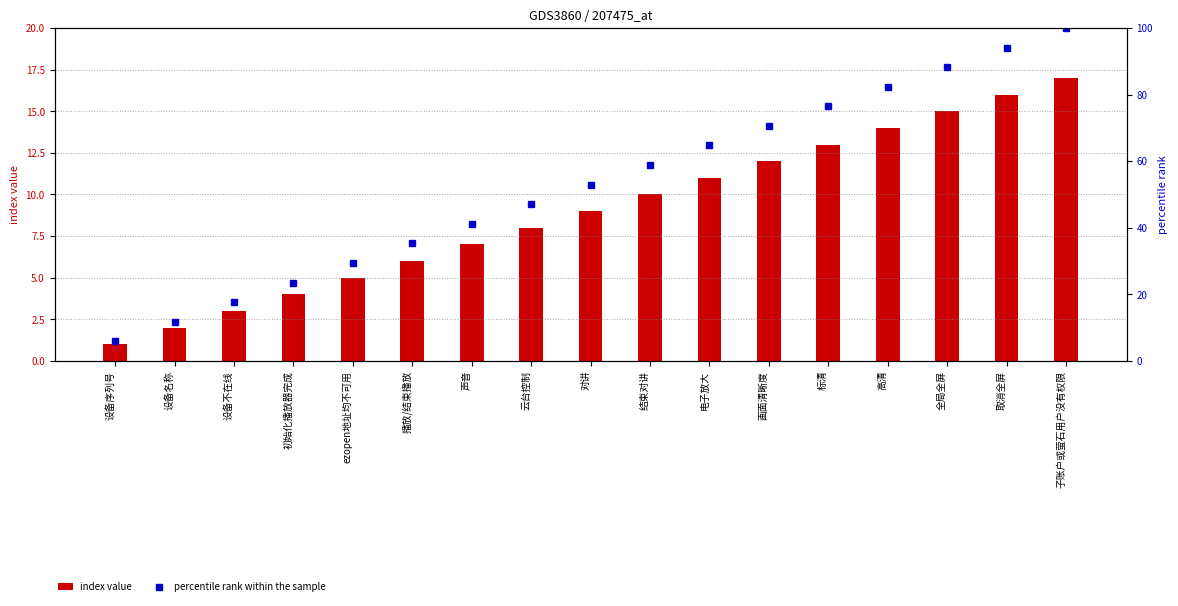

Which series has the largest total across all categories?

percentile rank within the sample